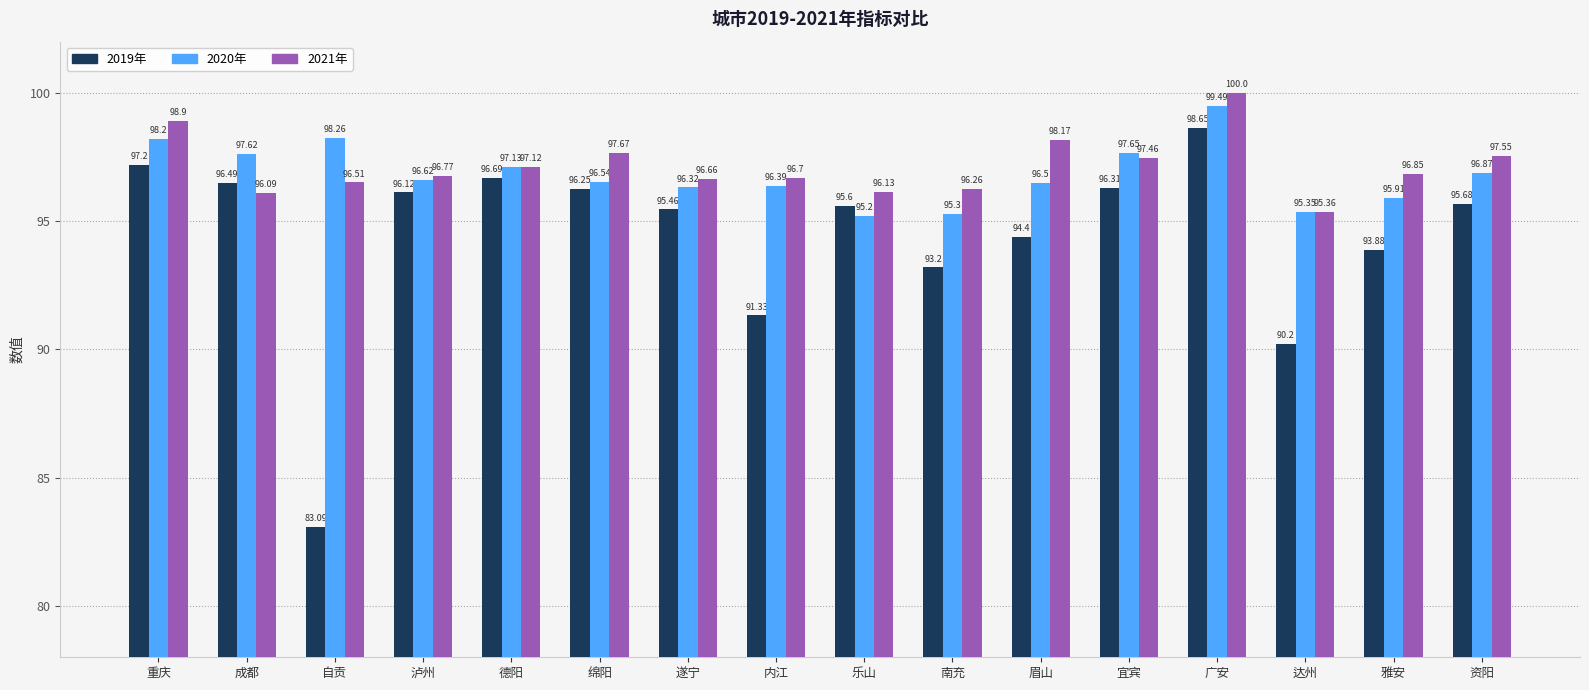

What is the maximum value for 2021年?

100.0